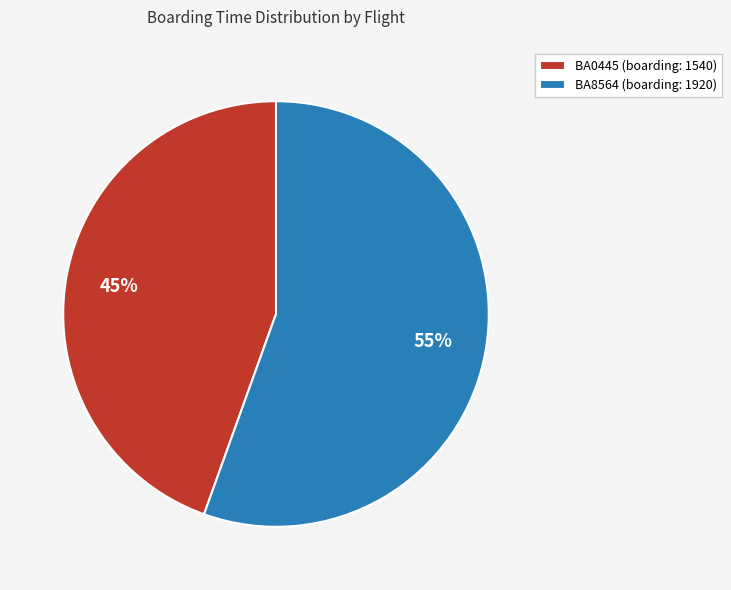

To the nearest percent, what is the average slice percentage?

50%